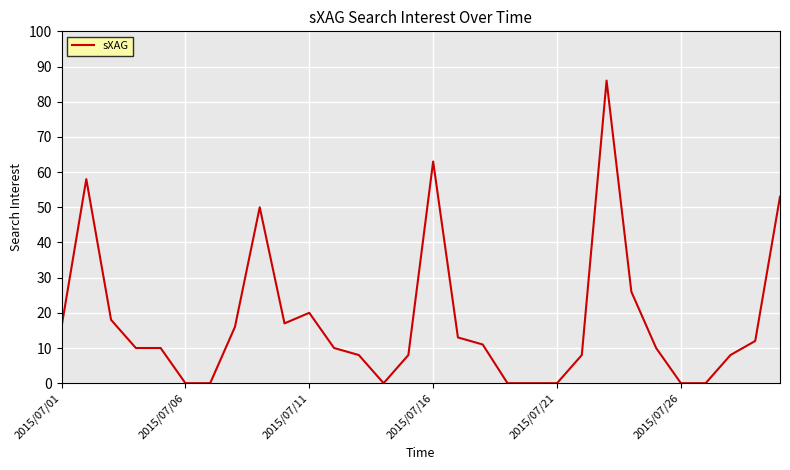

How many lines are shown in the chart?

1